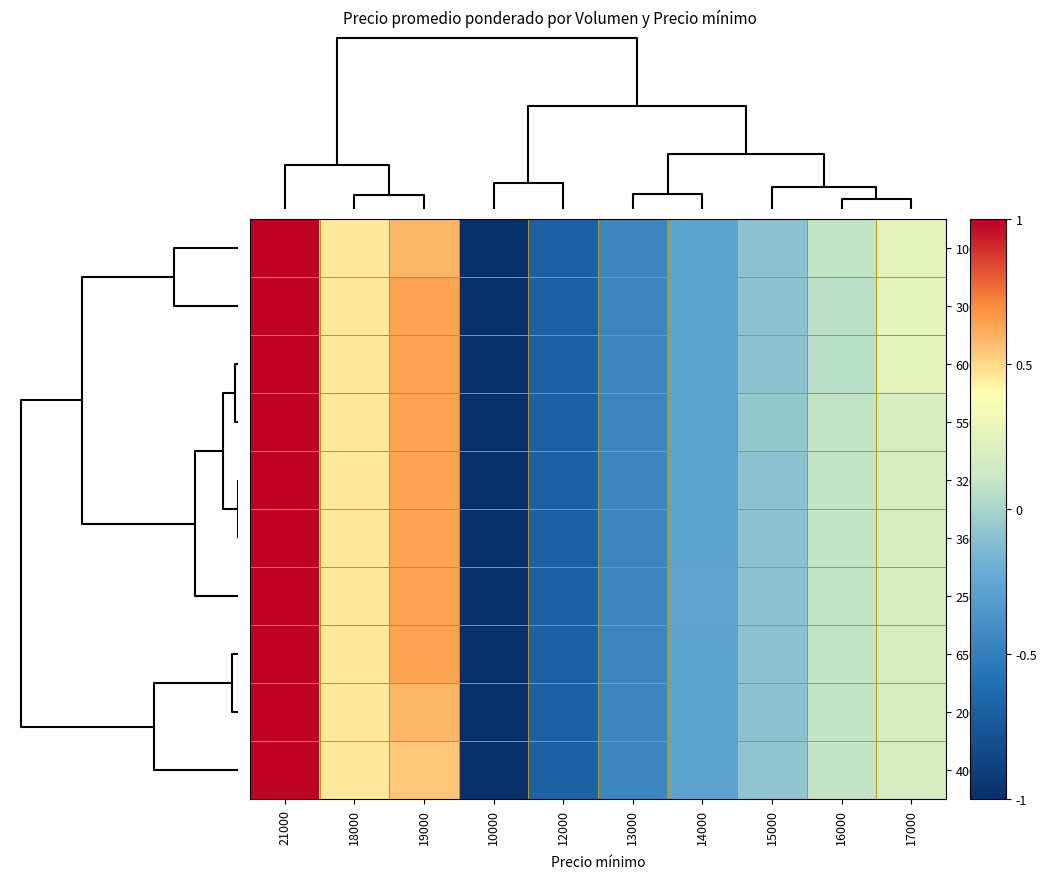

Which series has the largest total across all categories?

300